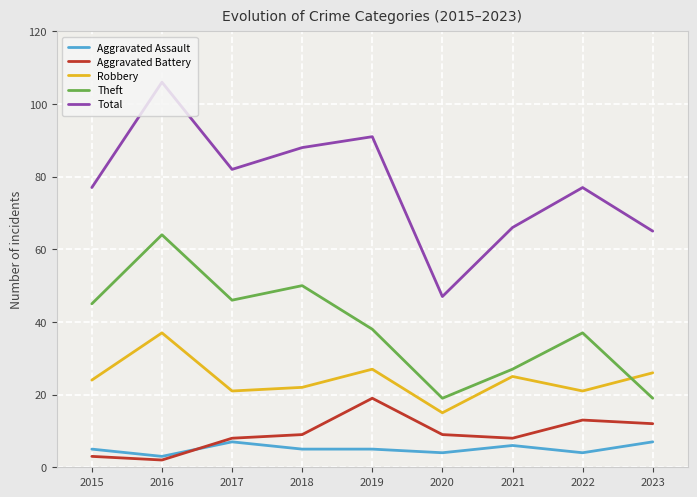

What are all the series names shown in the legend?

Aggravated Assault, Aggravated Battery, Robbery, Theft, Total